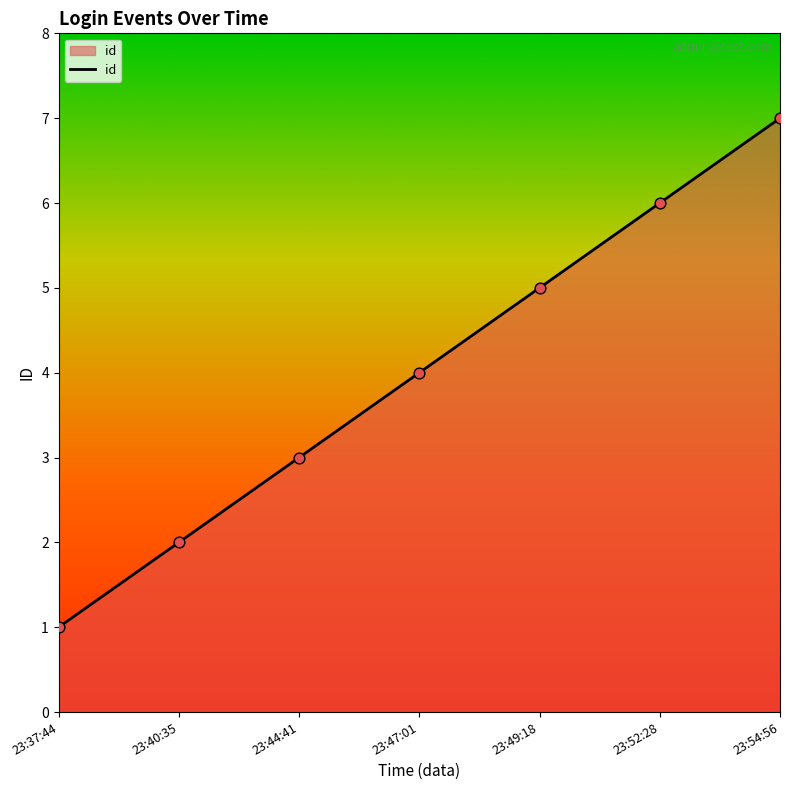

Which has a higher value, 23:44:41 or 23:52:28?

23:52:28